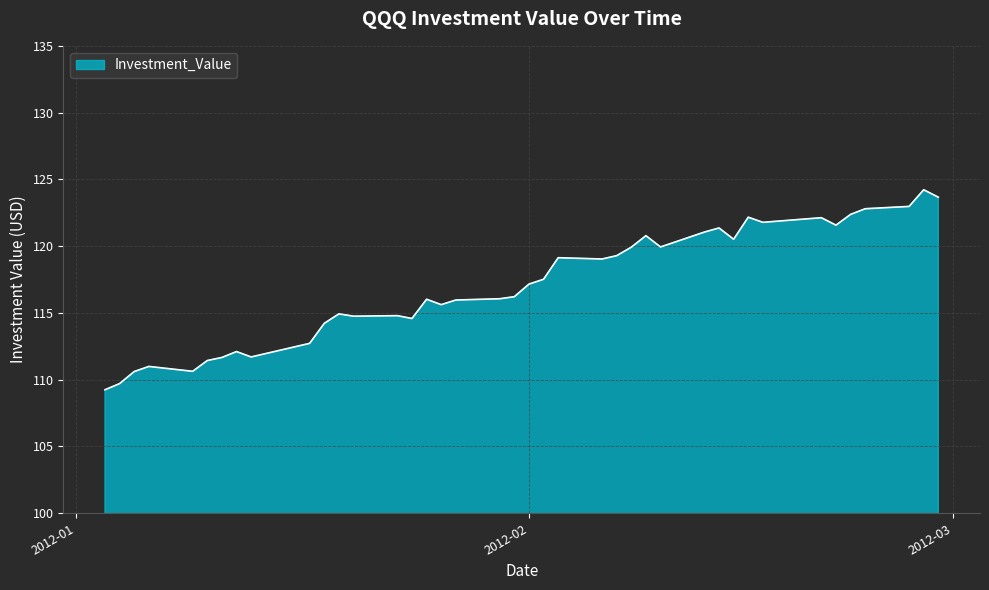

What is the maximum value shown in the chart?

124.2